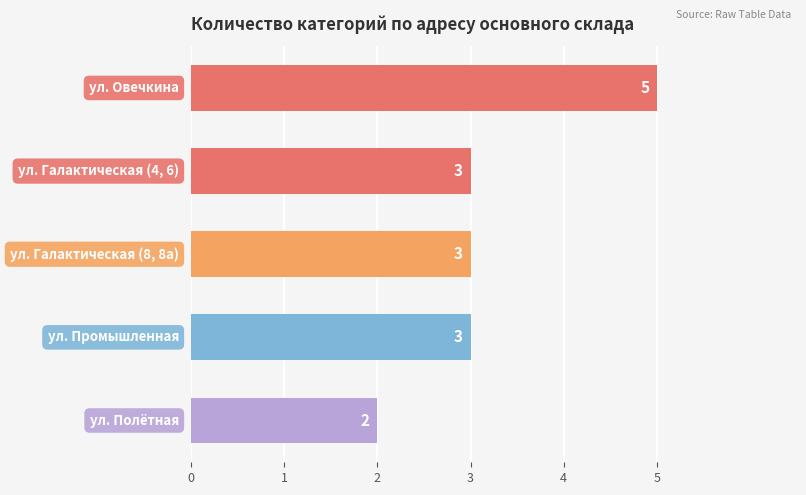

Reading top to bottom, what are all the values shown in this chart?

5	3	3	3	2